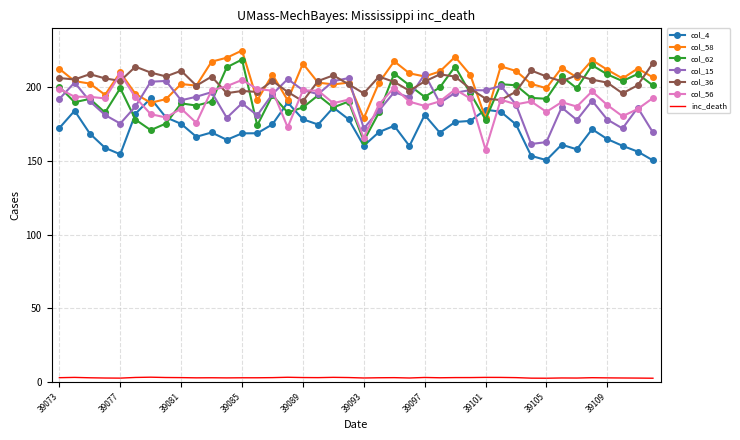

True or false: inc_death and col_62 intersect in this chart.

False